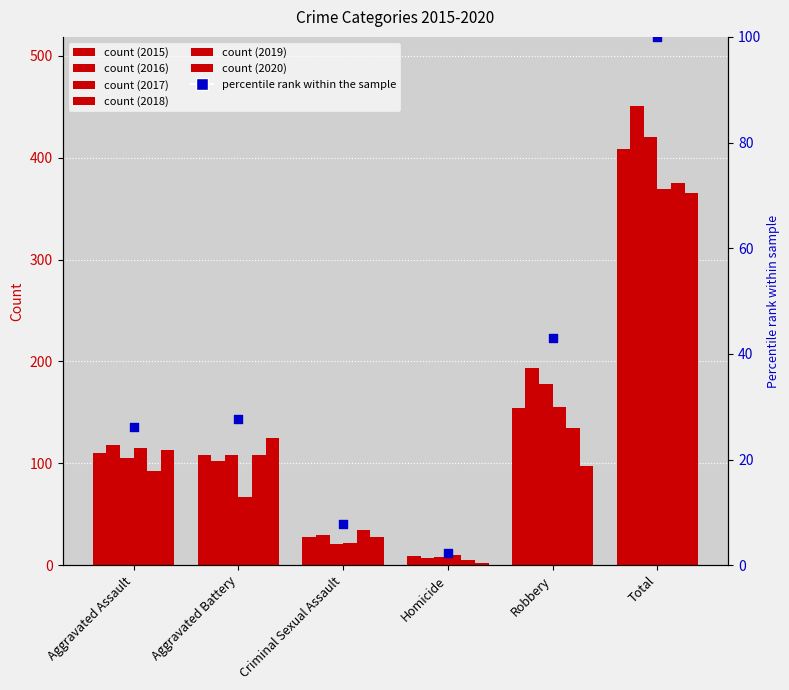

What is the change in value from Aggravated Battery to Homicide?

-25.5